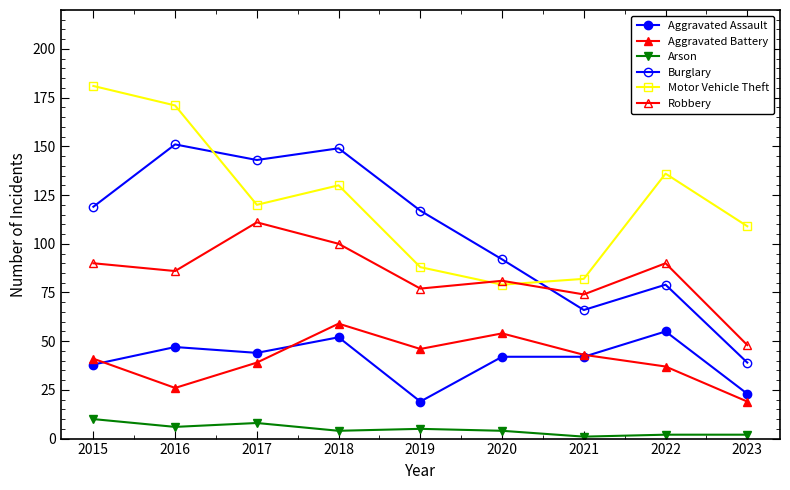

How many categories are shown in the chart?

9